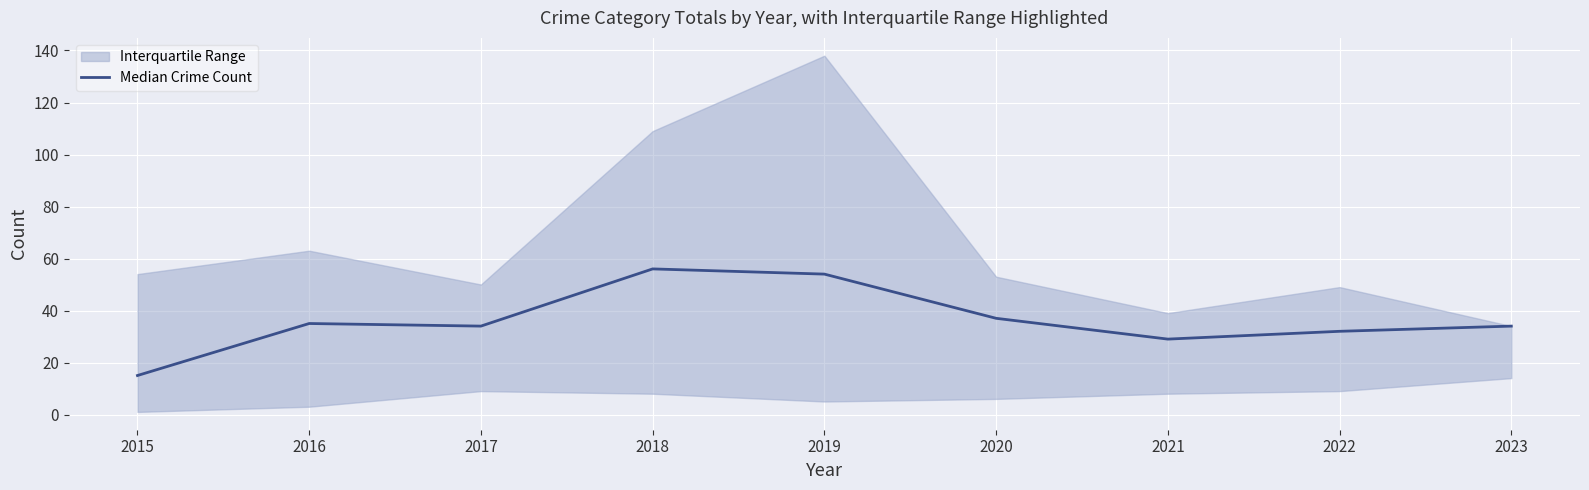

Reading left to right, transcribe all the data shown in this chart.

2015=15	2016=35	2017=34	2018=56	2019=54	2020=37	2021=29	2022=32	2023=34